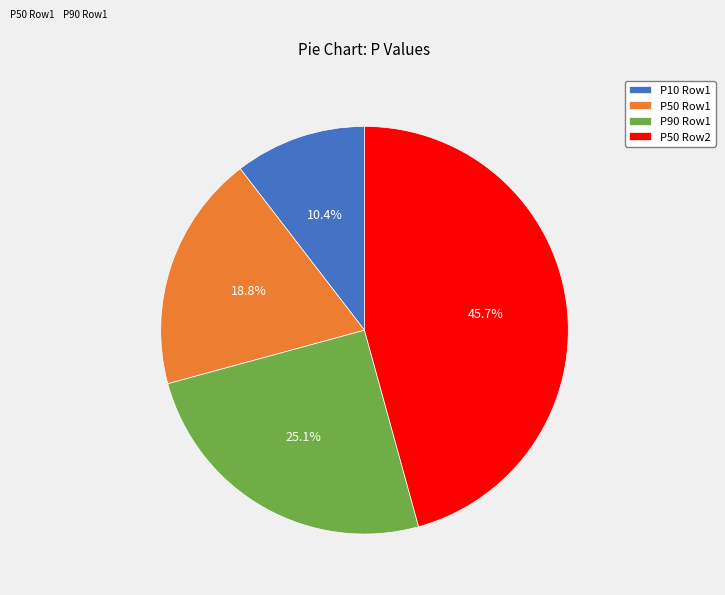

Rank the categories by value from highest to lowest.

P50 Row2, P90 Row1, P50 Row1, P10 Row1